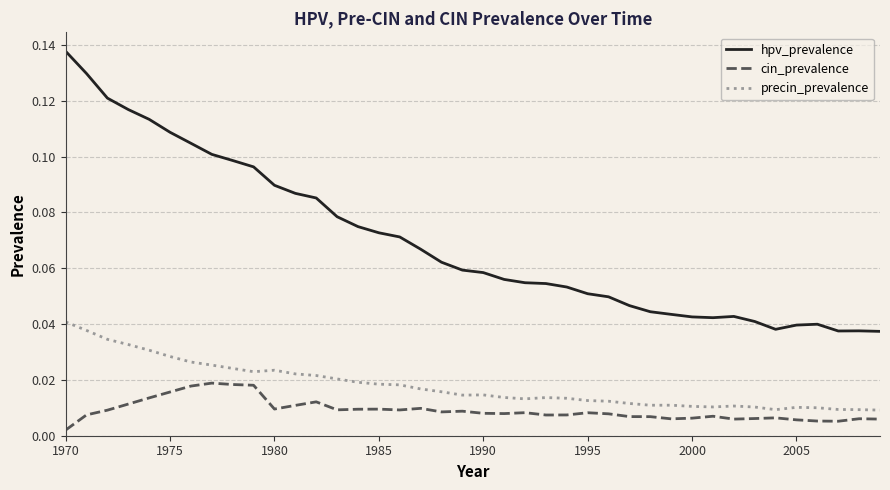

True or false: precin_prevalence and hpv_prevalence cross at least once.

False